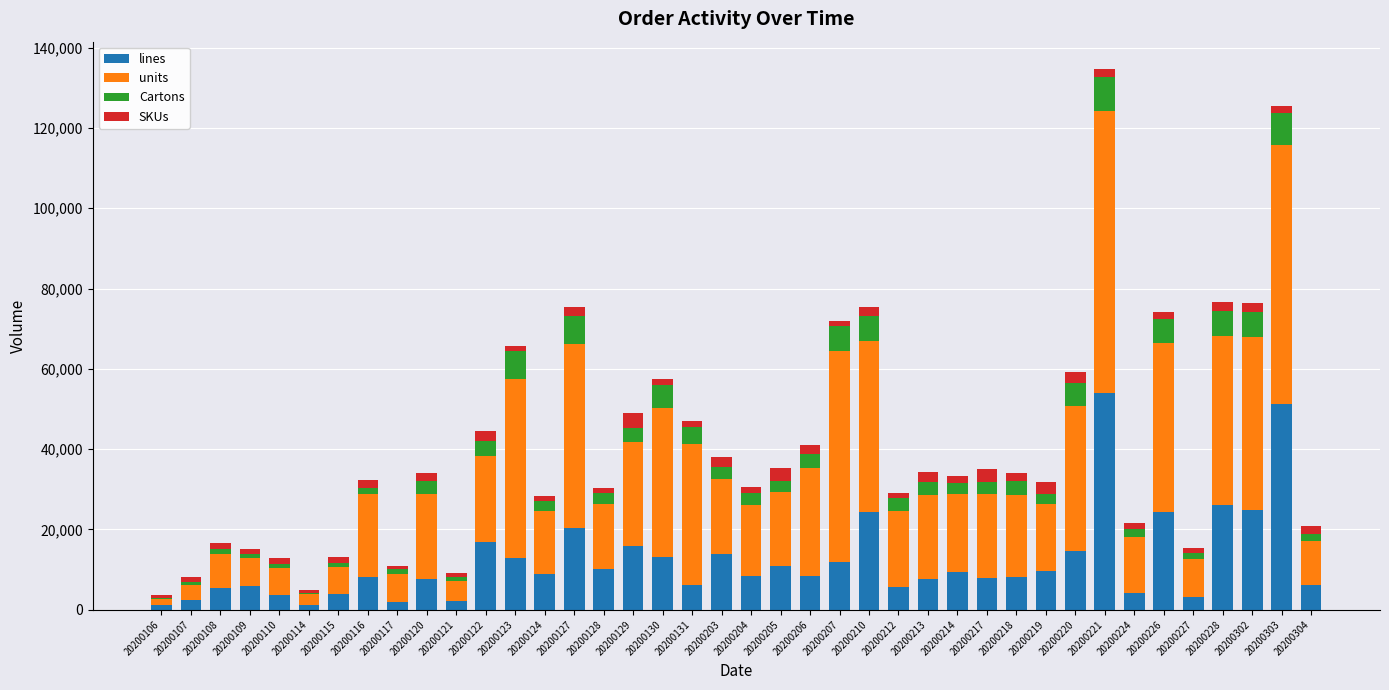

What is the maximum value for lines?

54021